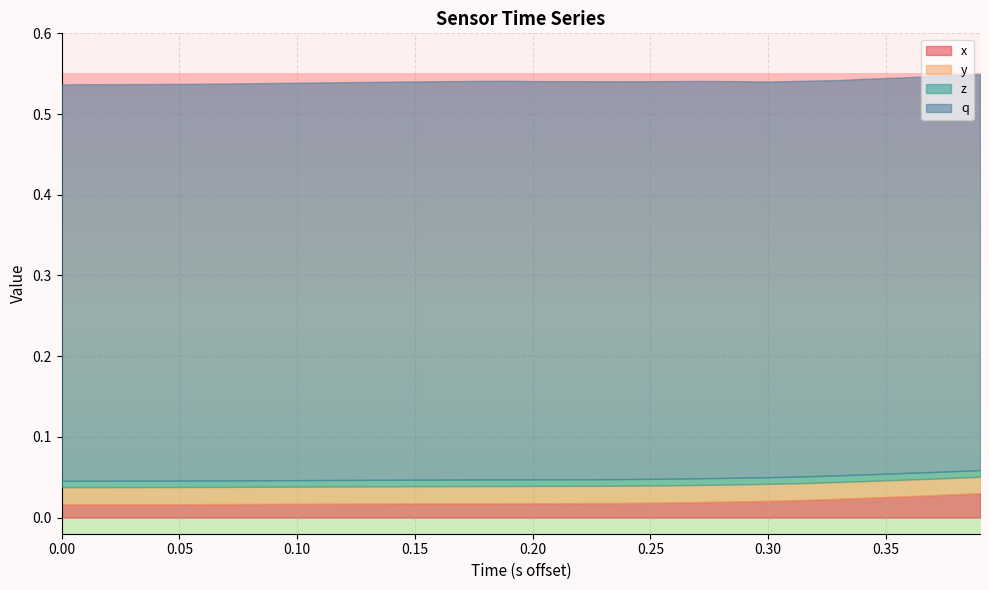

What is the sum of all x values?

0.8